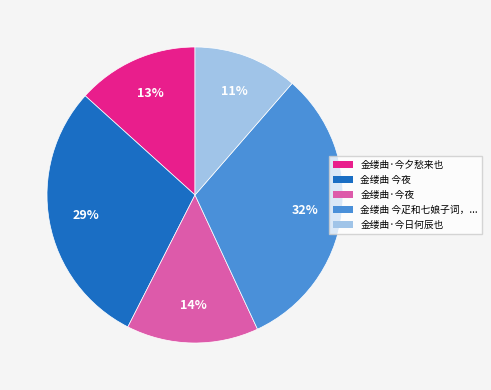

Which has a higher value, 金缕曲·今夕愁来也 or 金缕曲·今夜?

金缕曲·今夜